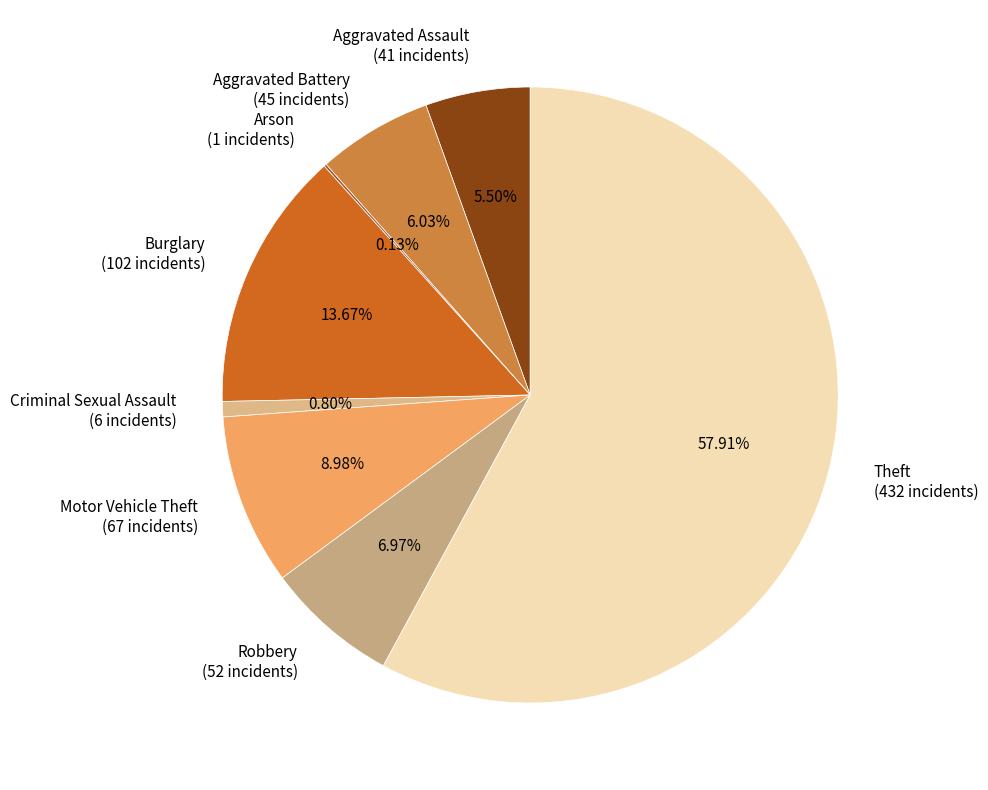

Which category has the biggest portion of the pie?

Theft